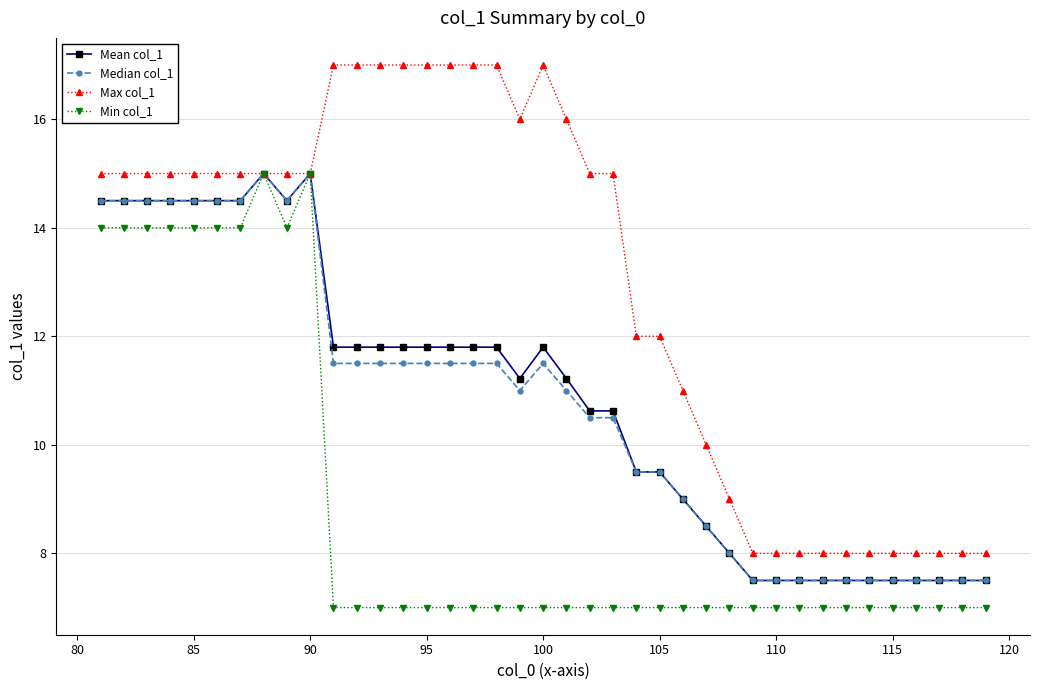

Which series has the largest total across all categories?

Max col_1